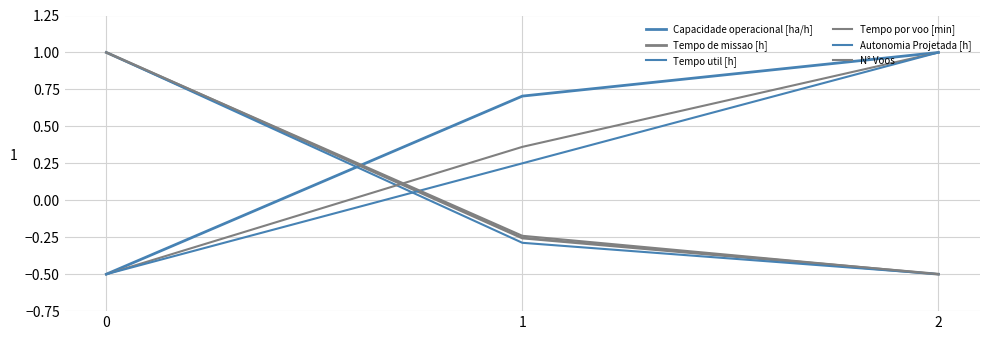

How many lines are shown in the chart?

6